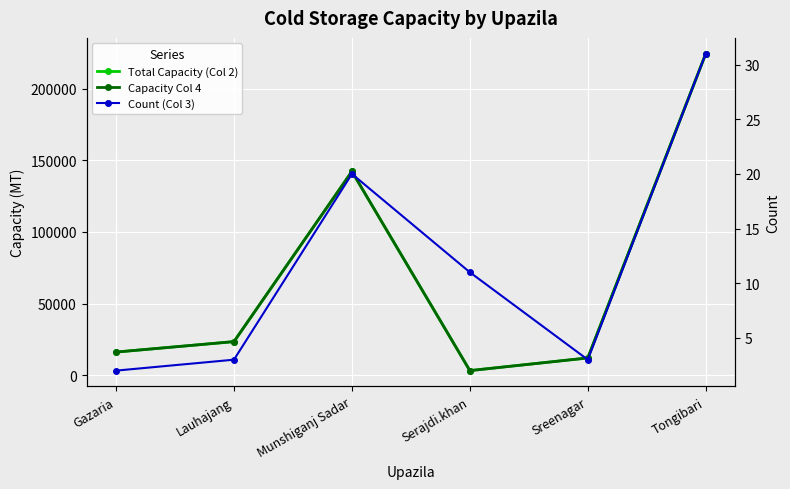

List the labels in order of Count (Col 3) value, smallest first.

Gazaria, Lauhajang, Sreenagar, Serajdi.khan, Munshiganj Sadar, Tongibari